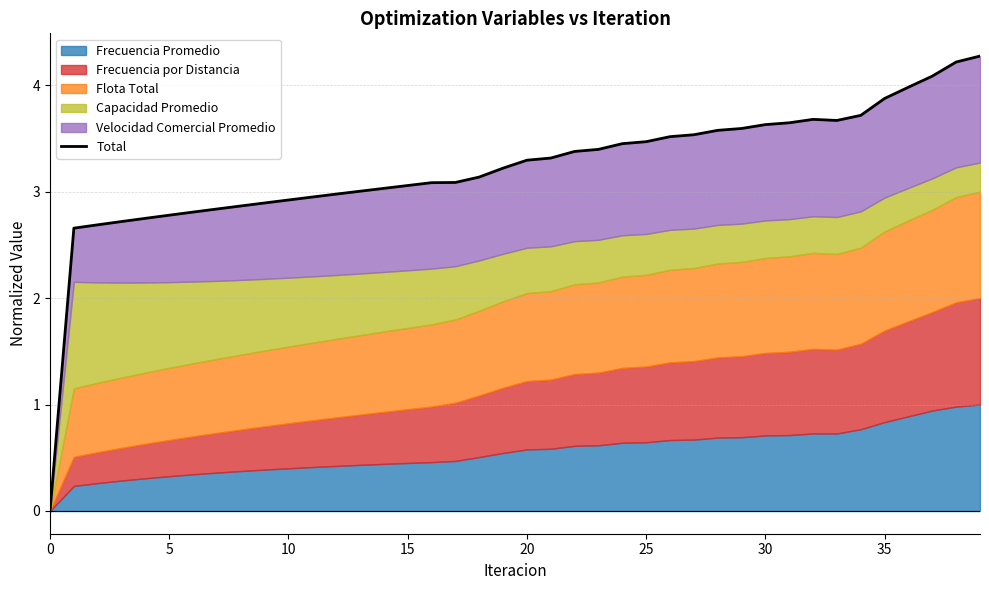

Does the chart have visible grid lines?

Yes